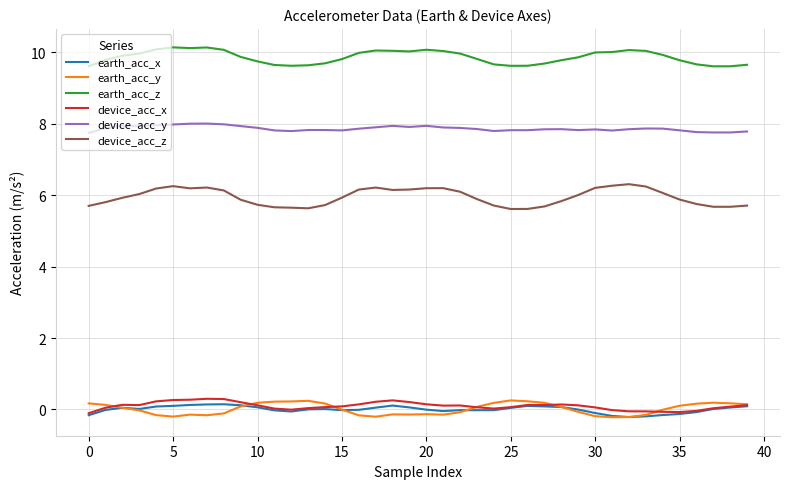

True or false: earth_acc_x and device_acc_y cross at least once.

False